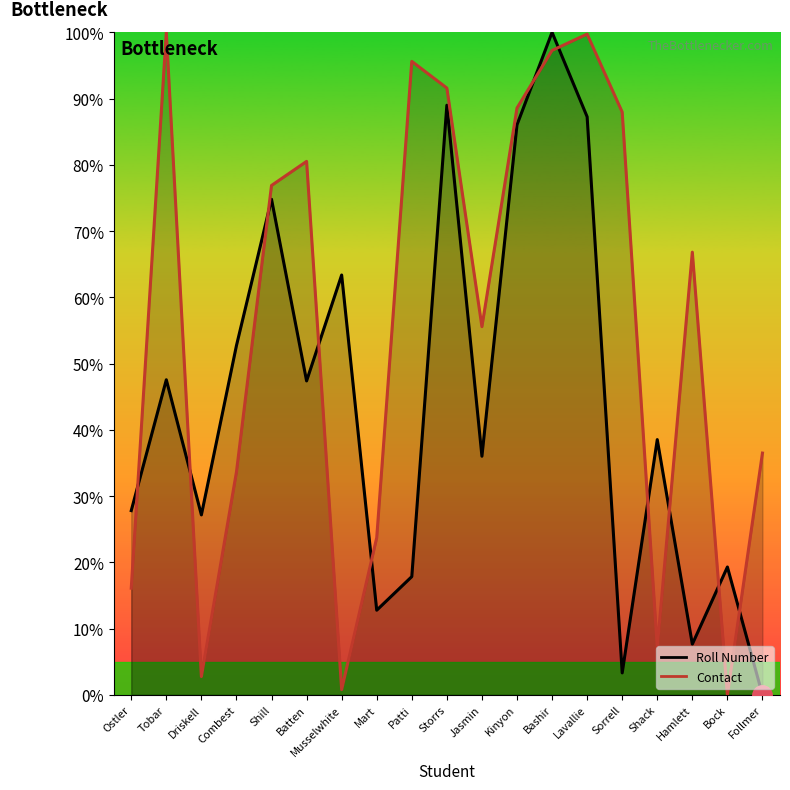

Reading left to right, extract all data points from this chart.

Roll Number: 27.8	47.6	27.2	52.7	74.8	47.4	63.4	12.8	17.8	89.0	36.0	86.0	100.0	87.3	3.3	38.5	7.7	19.3	0.0
Contact: 16.1	100.0	2.8	33.6	76.9	80.5	0.8	23.7	95.6	91.6	55.6	88.6	97.3	99.7	88.0	7.2	66.8	0.0	36.5